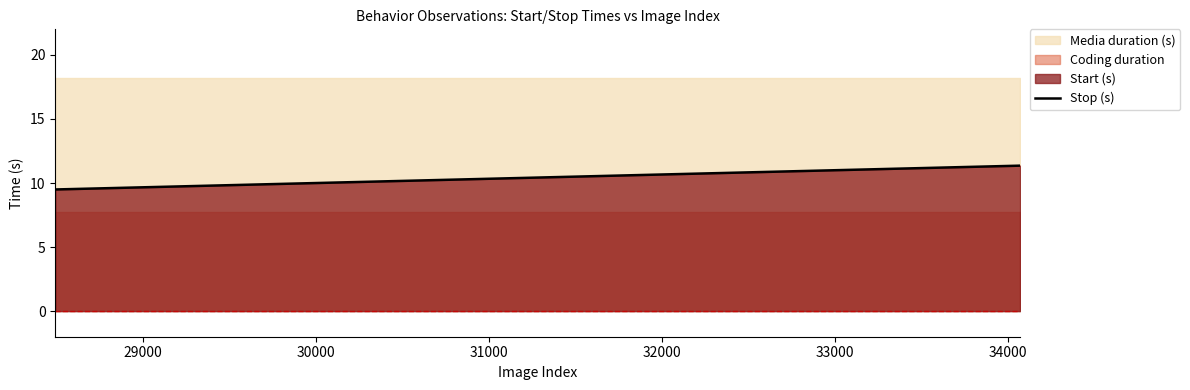

What is the lowest value of the Stop (s) series?

9.5